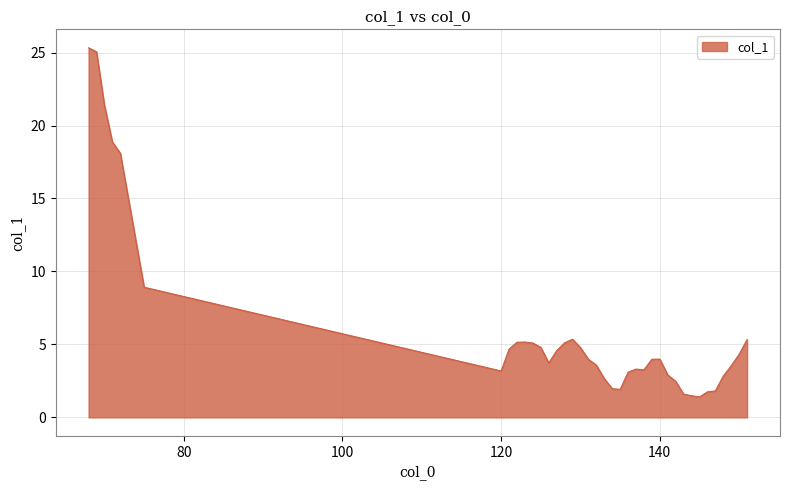

What is the minimum value shown in the chart?

1.4